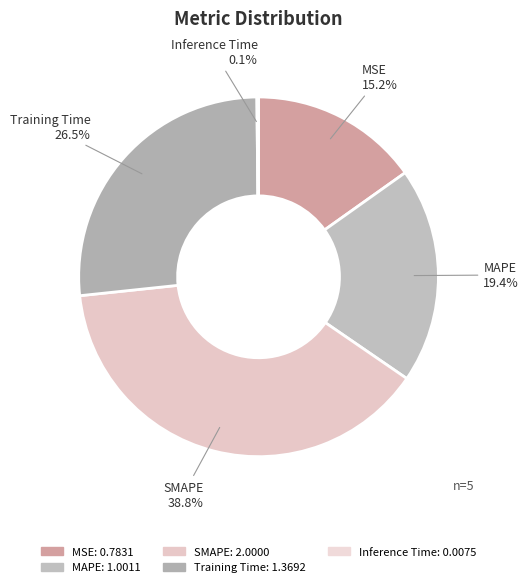

Which category has the biggest portion of the pie?

SMAPE